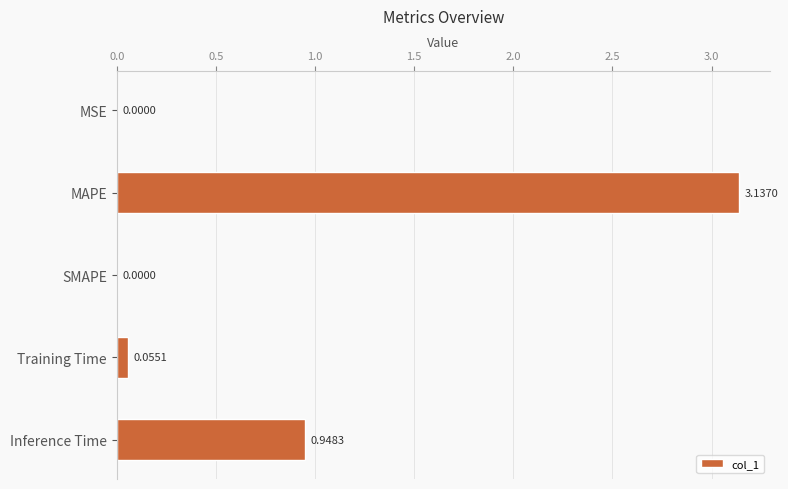

At which category does the chart reach its peak across all series?

MAPE